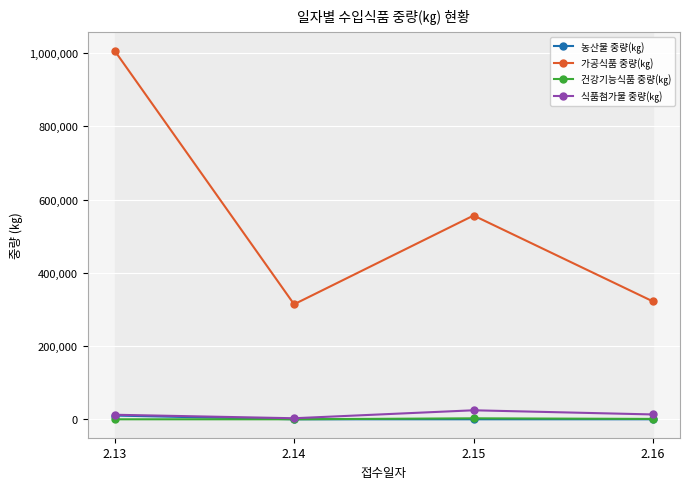

What is the maximum value shown in the chart?

1006854